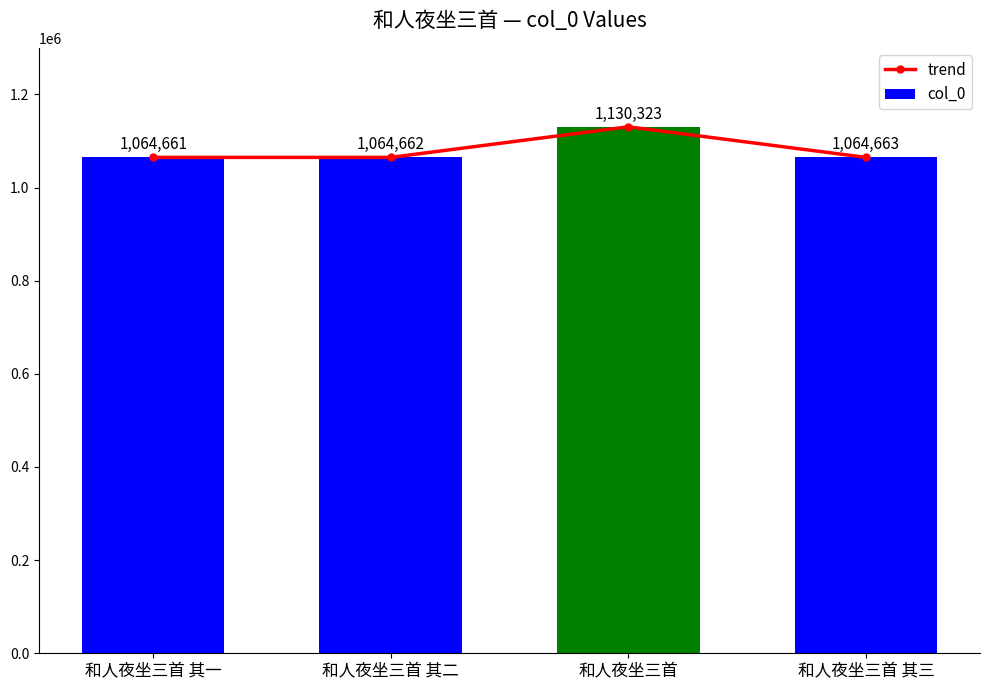

Is it true that col_0 equals 613053 at 和人夜坐三首 其三?

False